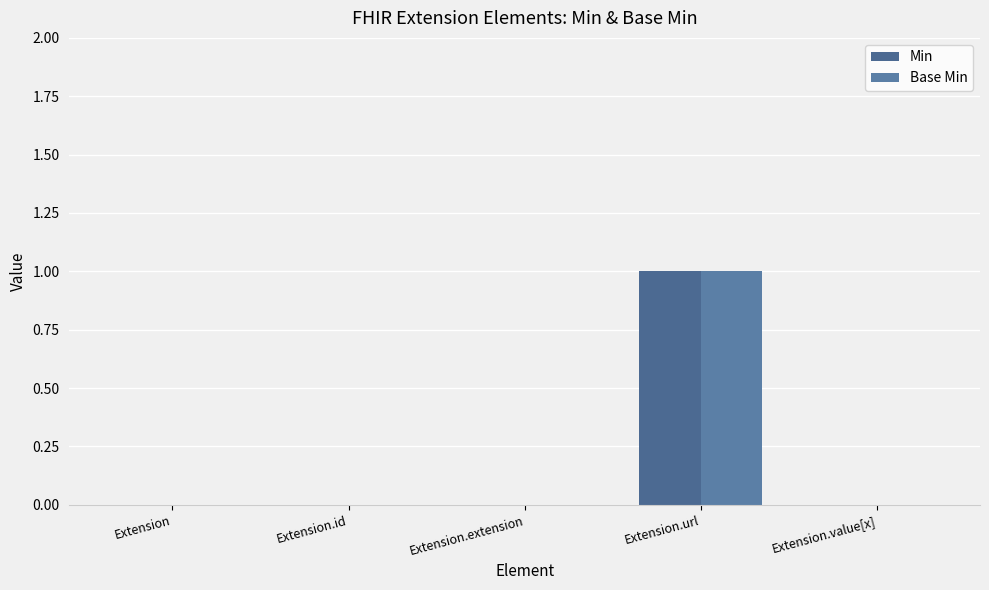

Which series has the largest total across all categories?

Min